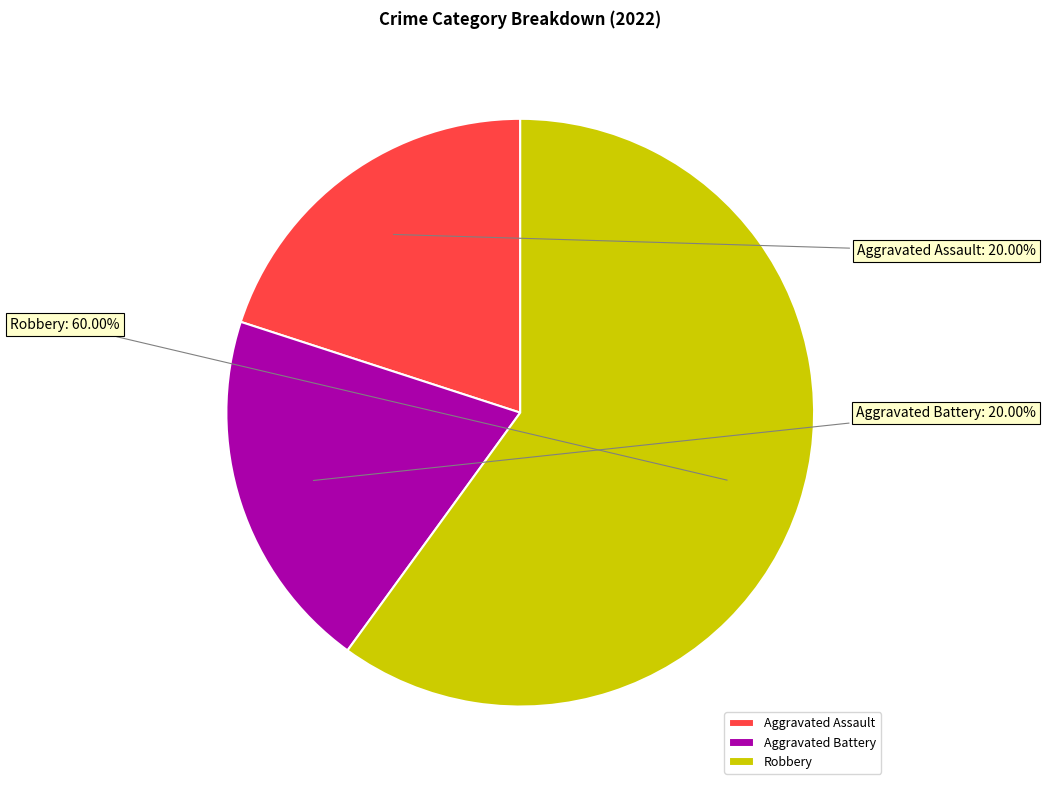

To the nearest percent, what is the difference between the largest and smallest slice percentages?

40%